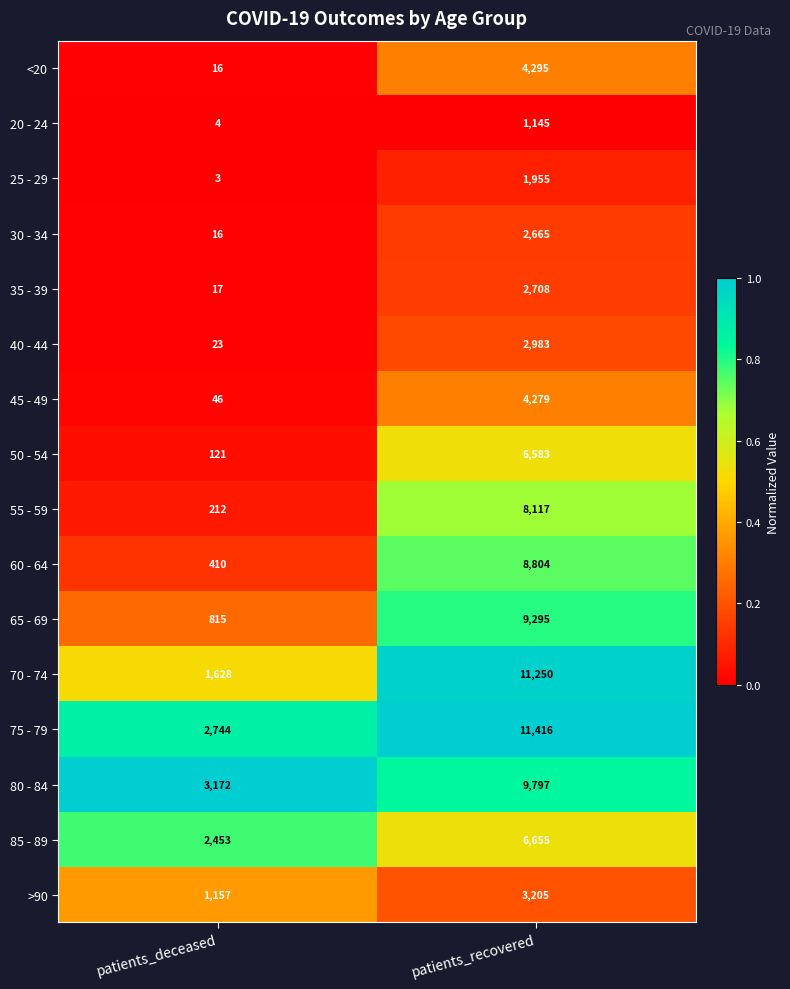

Is it true that 75 - 79 equals 1326 at patients_deceased?

False